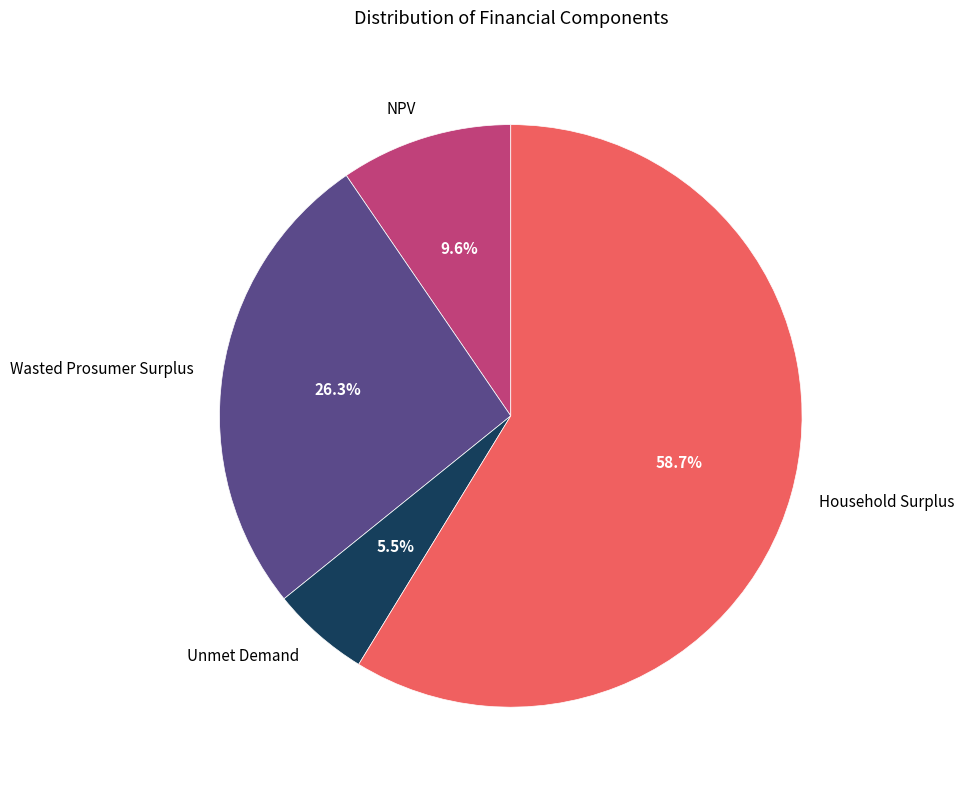

Combined, do Wasted Prosumer Surplus and Unmet Demand account for over 50%?

No